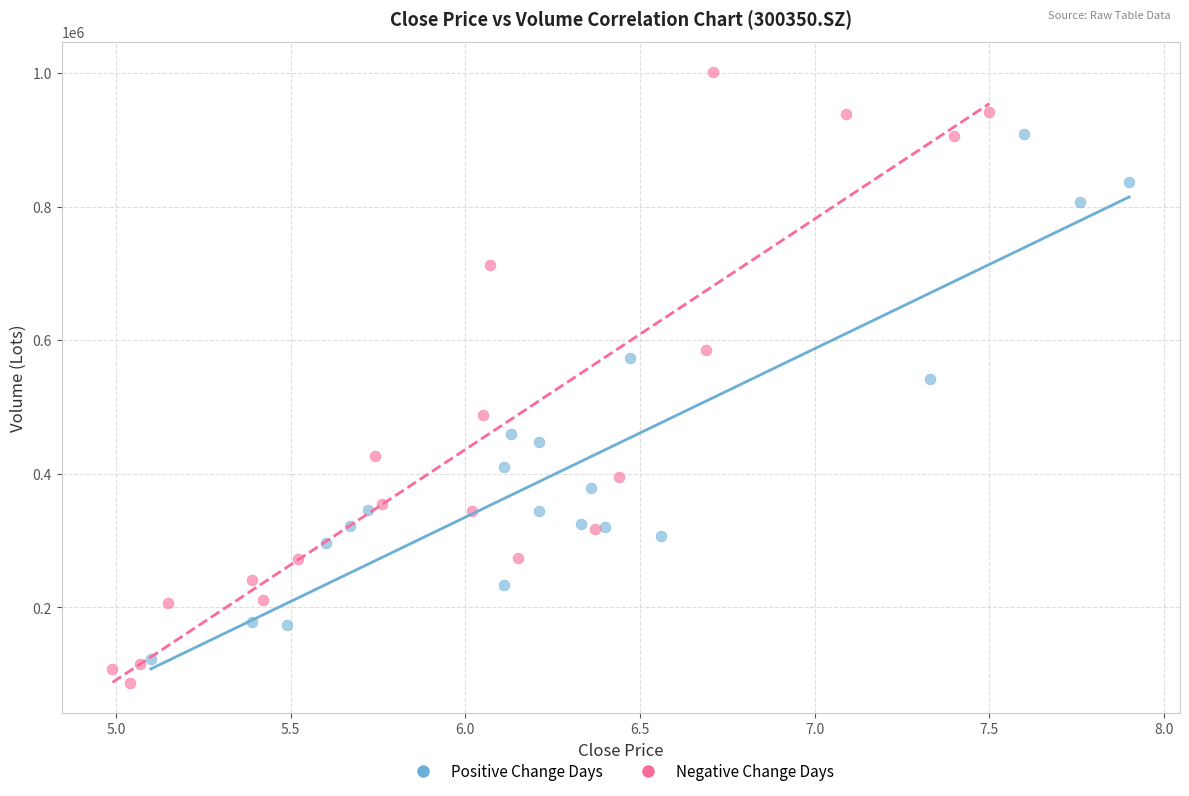

Which series has the largest Y range (max minus min)?

Negative Change Days